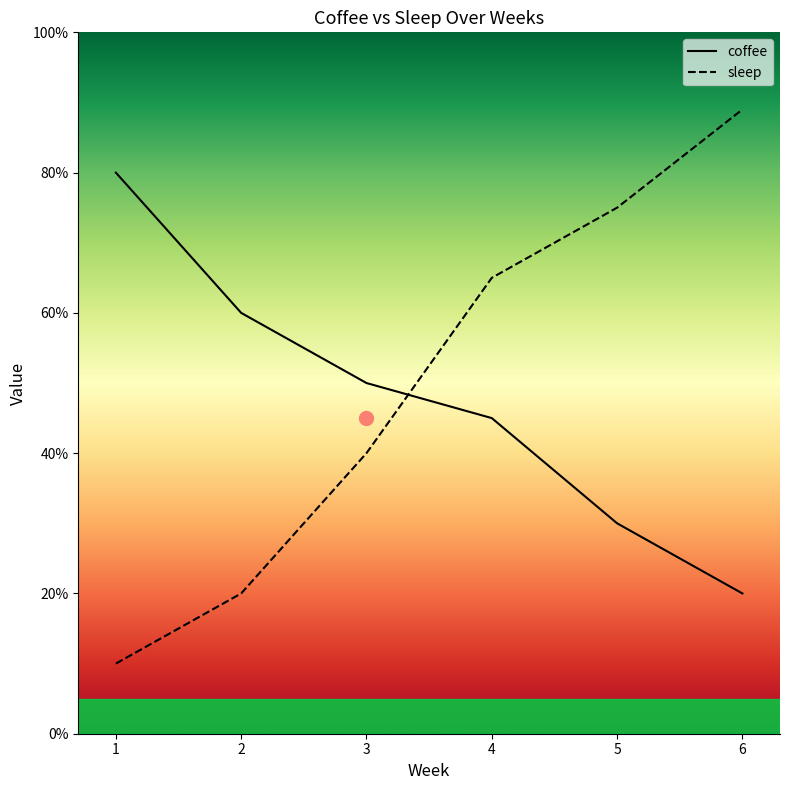

How many intersections are there between sleep and coffee?

1